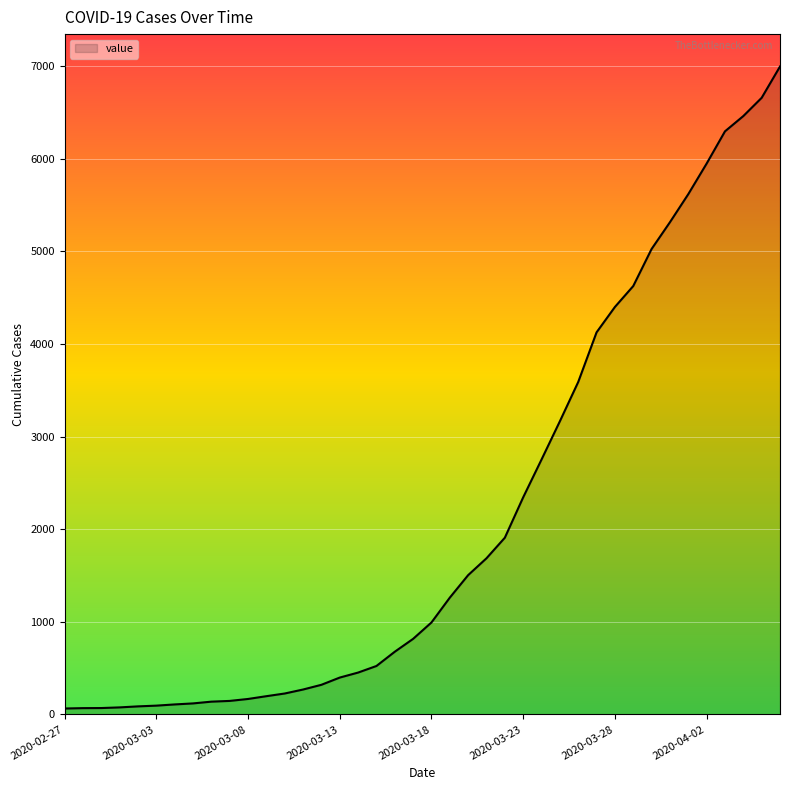

What is the greatest value displayed?

6995